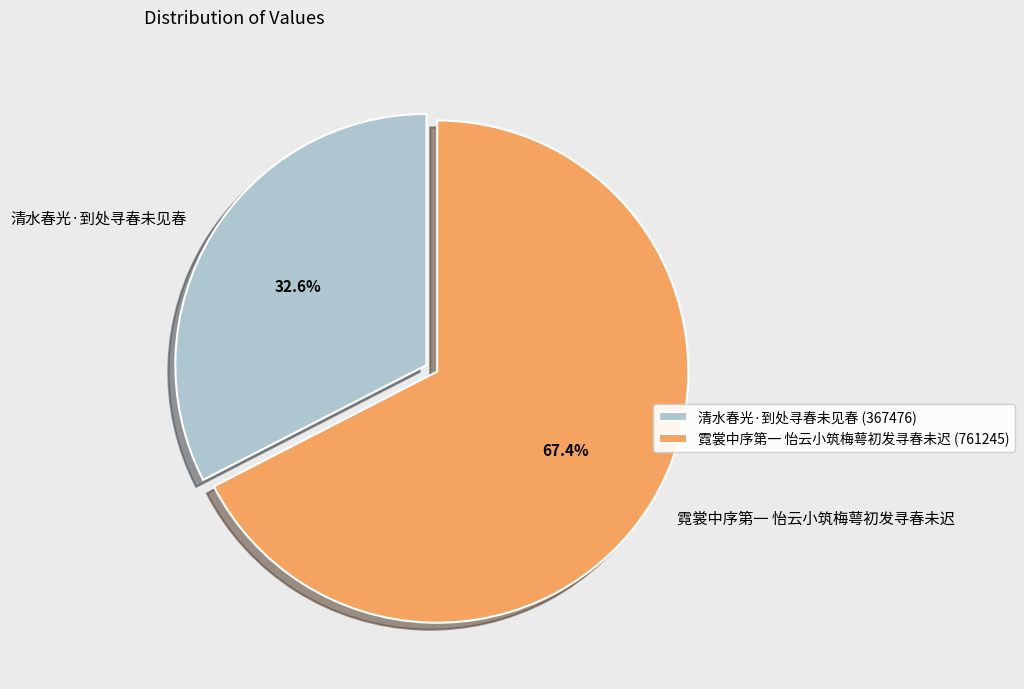

Is it true that 霓裳中序第一 怡云小筑梅萼初发寻春未迟 is 57% of the pie?

False